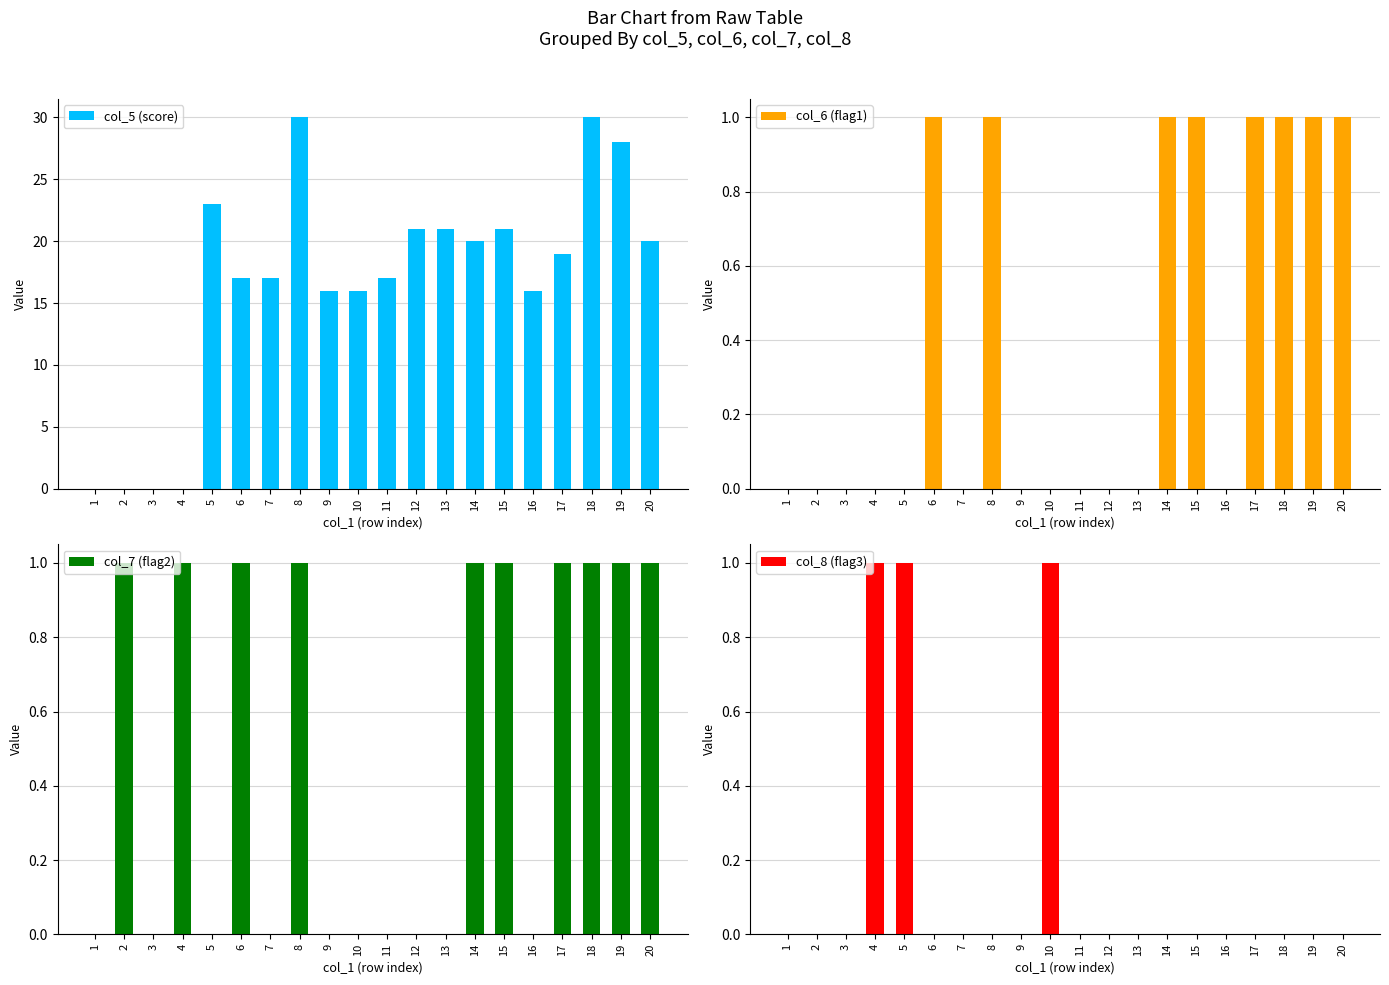

How many categories are shown in the chart?

20